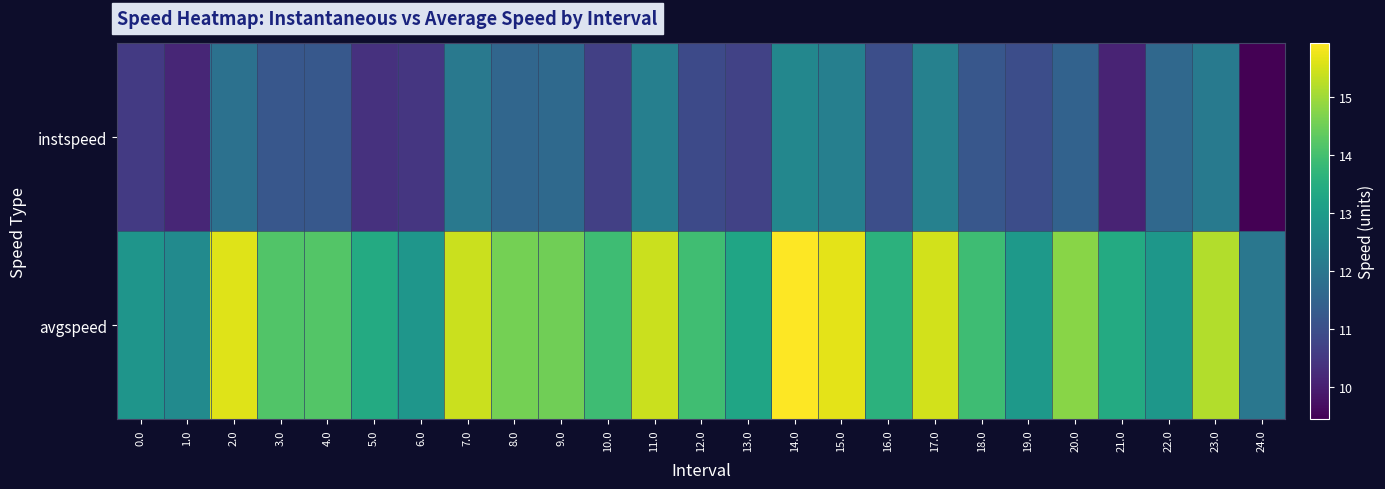

What is the spread (max minus min) of values at 10.0?

3.2